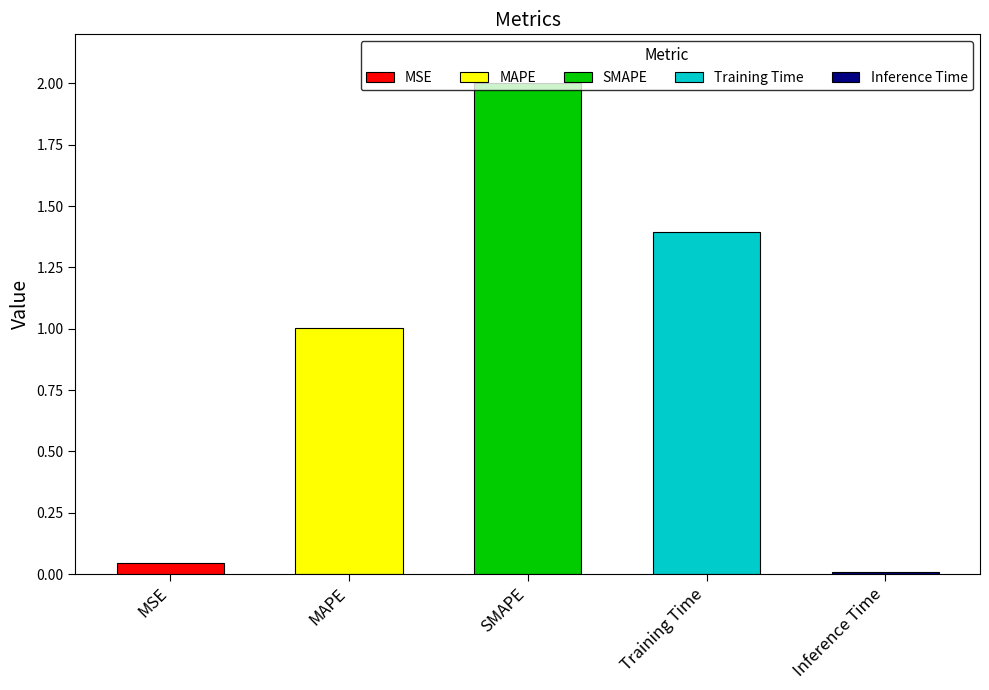

What is the difference between the maximum and minimum values?

2.0